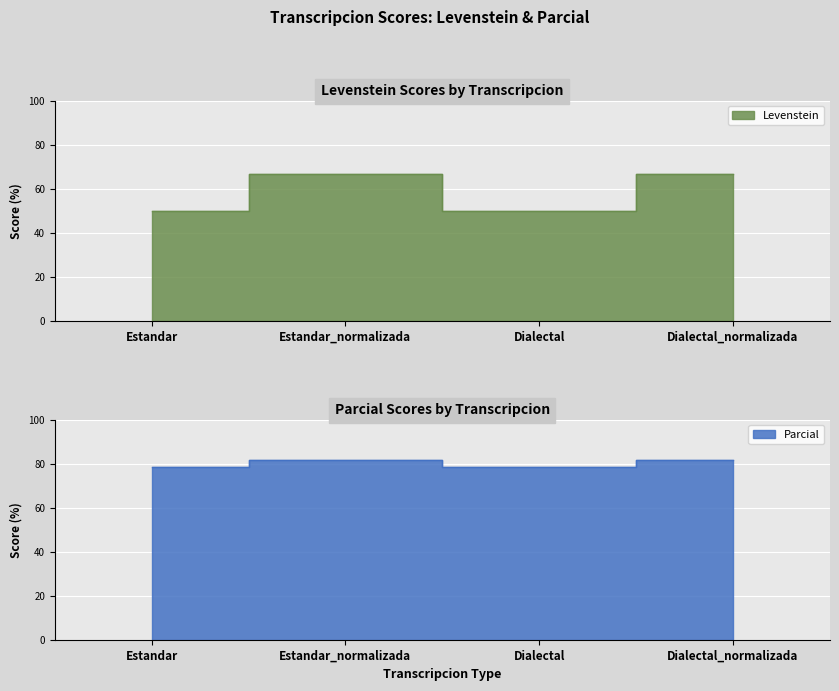

What is the approximate value of Parcial at Dialectal_normalizada?

66.7